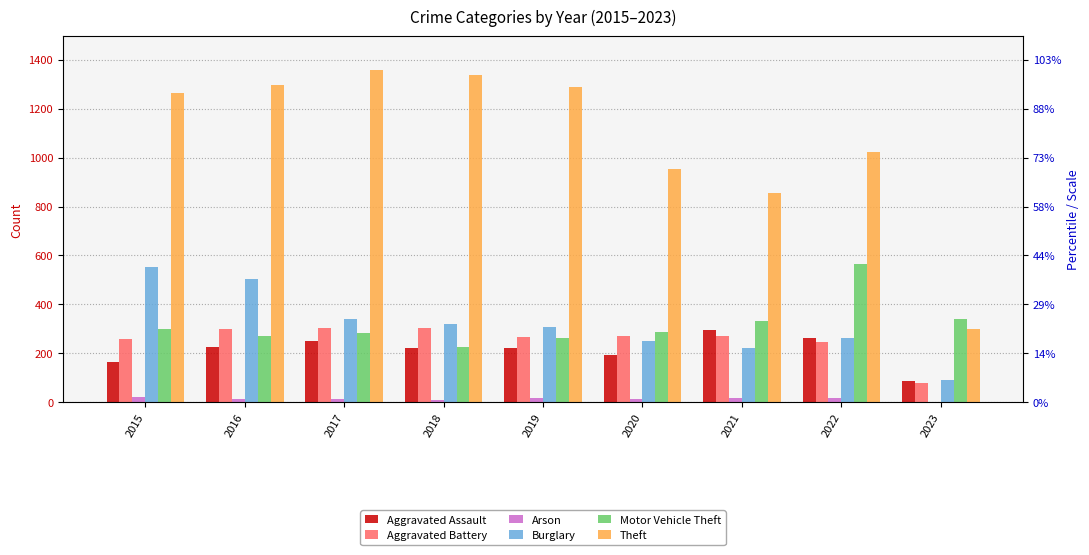

Between 2016 and 2021, which series saw the biggest shift?

Theft